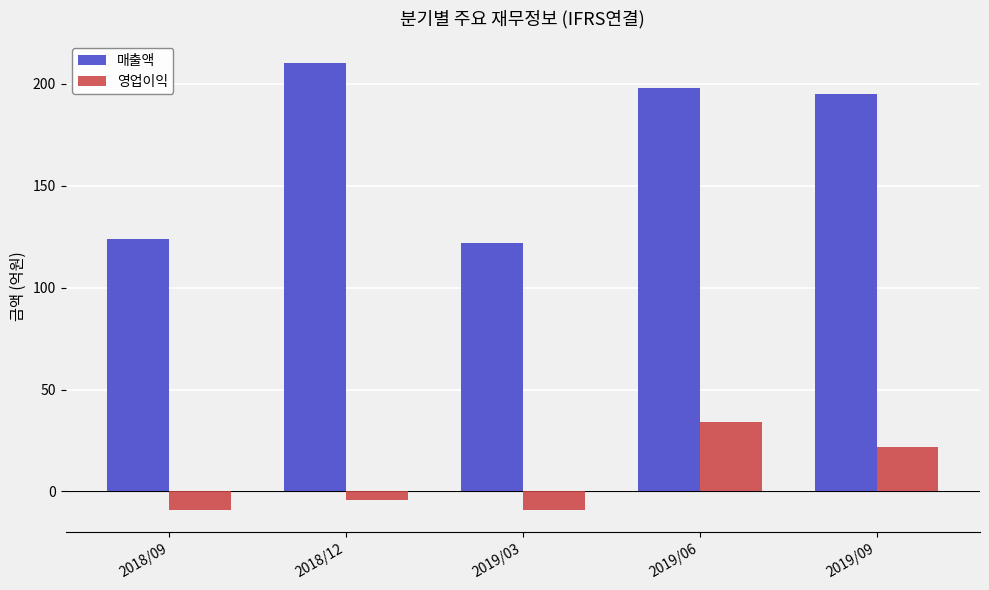

Which series has the widest spread of values?

매출액